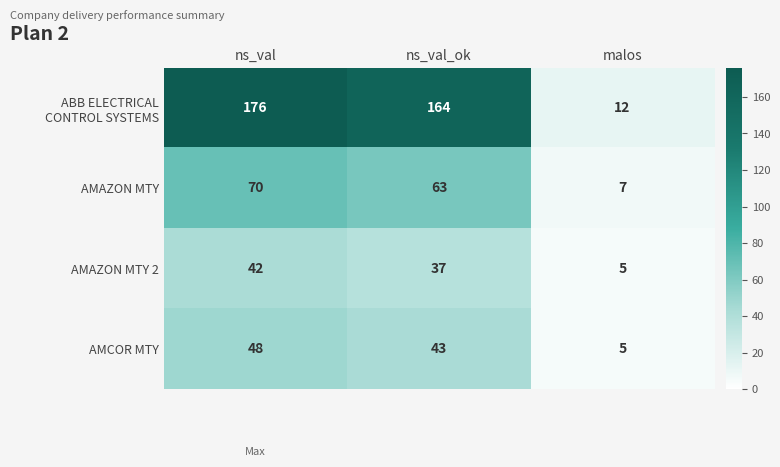

The value of AMCOR MTY at ns_val_ok is 43. True or false?

True